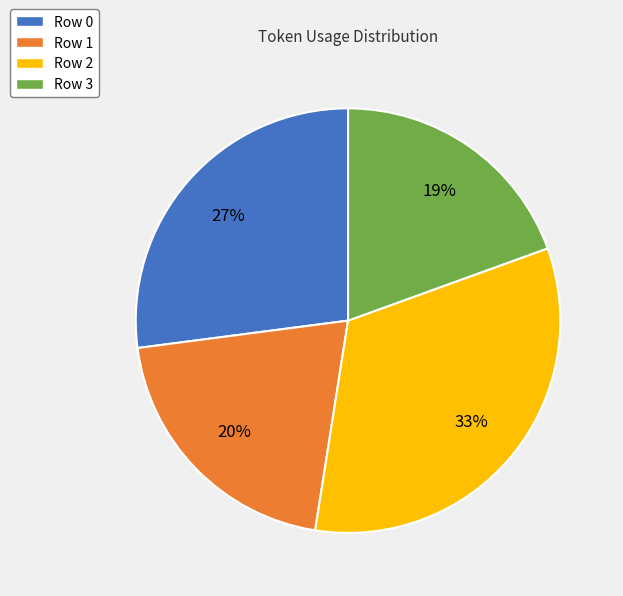

To the nearest percent, what is the difference between the largest and smallest slice percentages?

14%